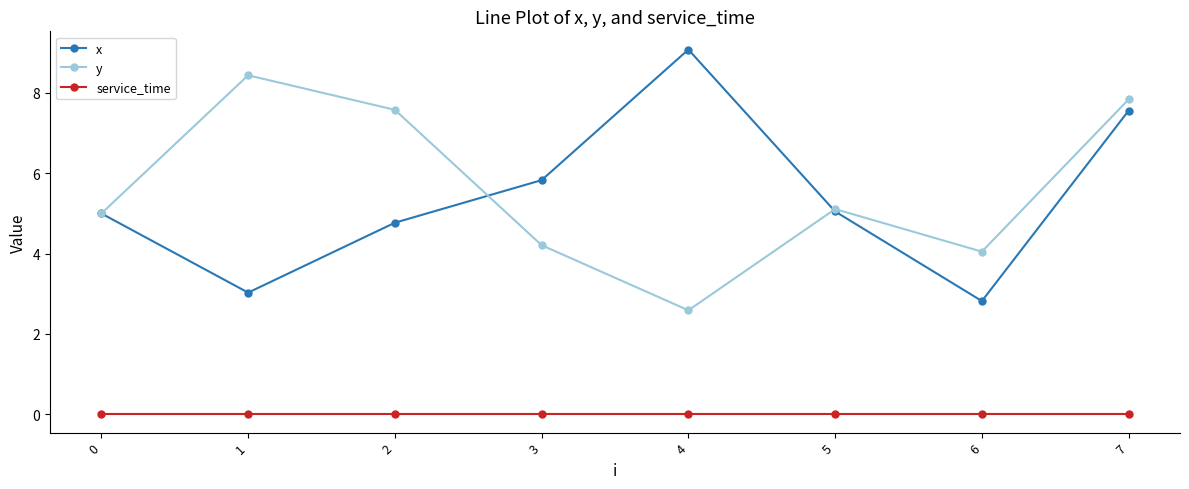

What are all the series names shown in the legend?

x, y, service_time